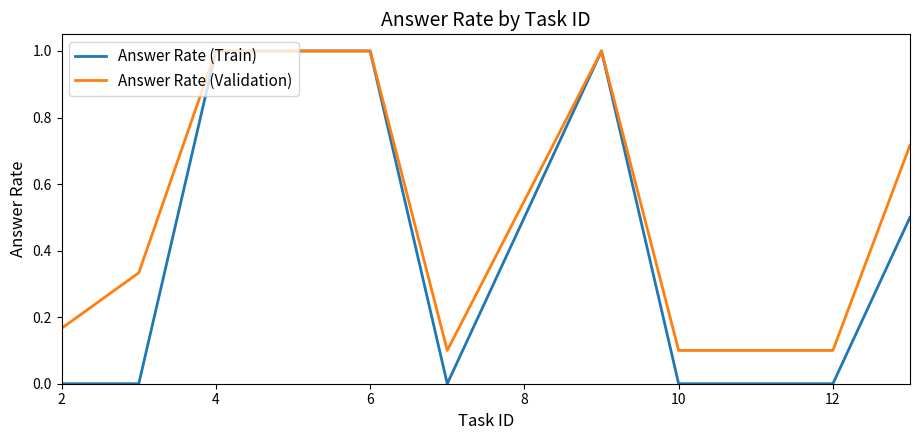

List the series in order of their overall mean, lowest first.

Answer Rate (Train), Answer Rate (Validation)